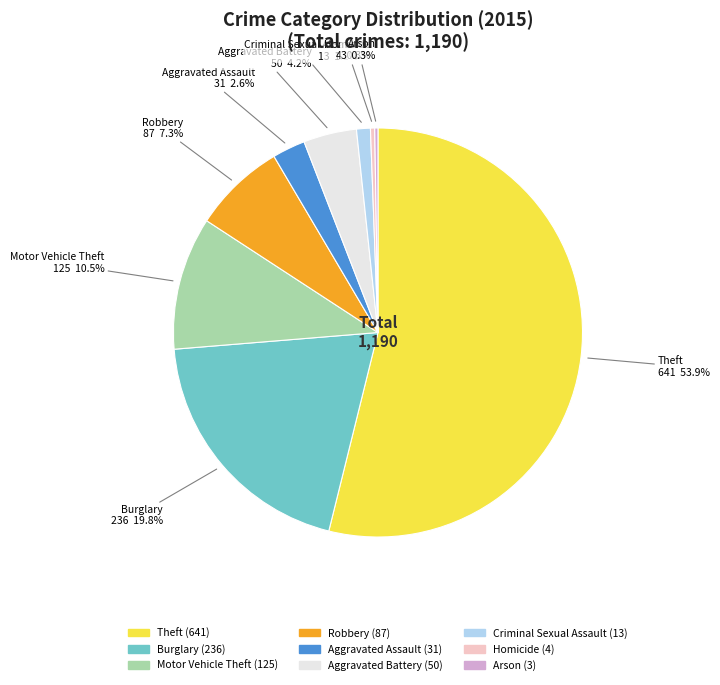

Is Theft the majority of the pie?

Yes